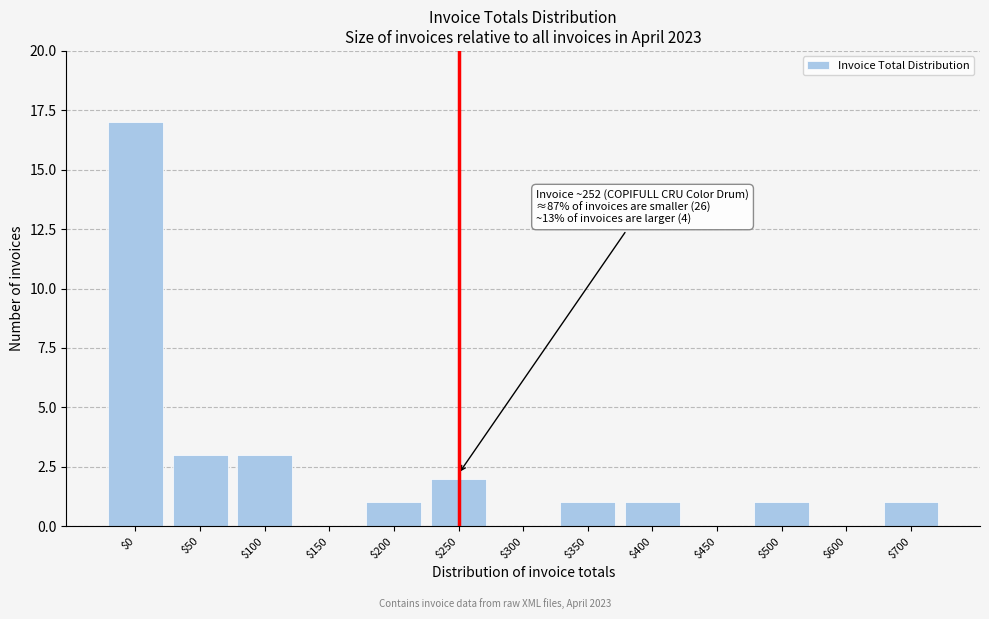

Is it true that the value at $50 is 3?

True